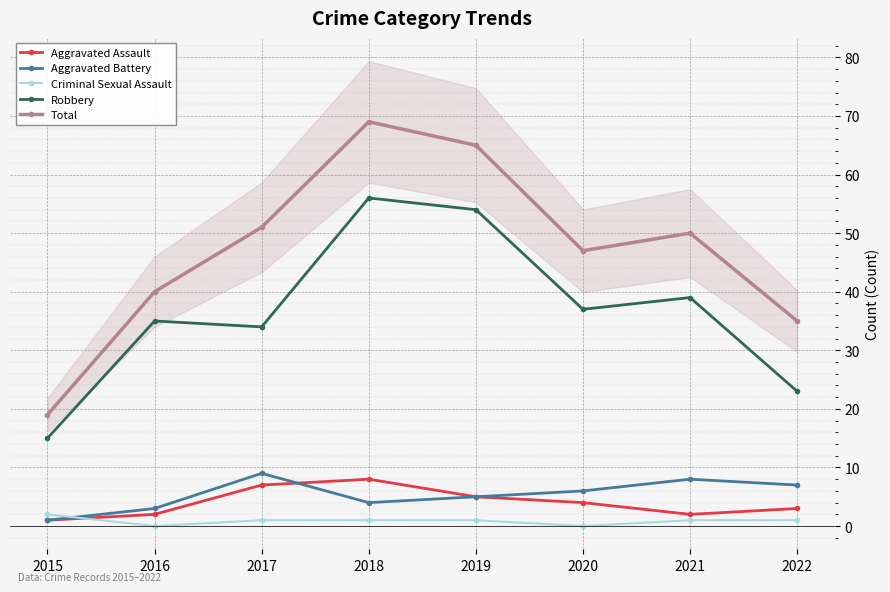

Which has a higher value, 2019 or 2015?

2019